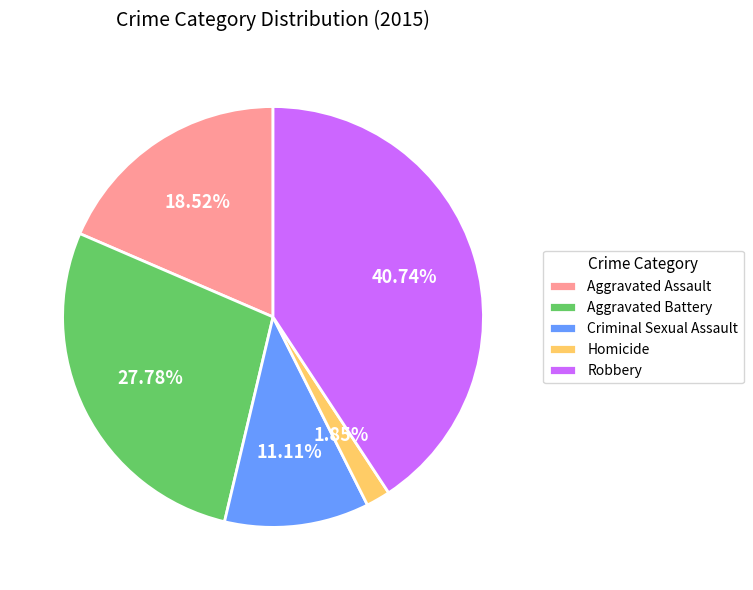

The Aggravated Battery slice represents 20% of the pie. True or false?

False